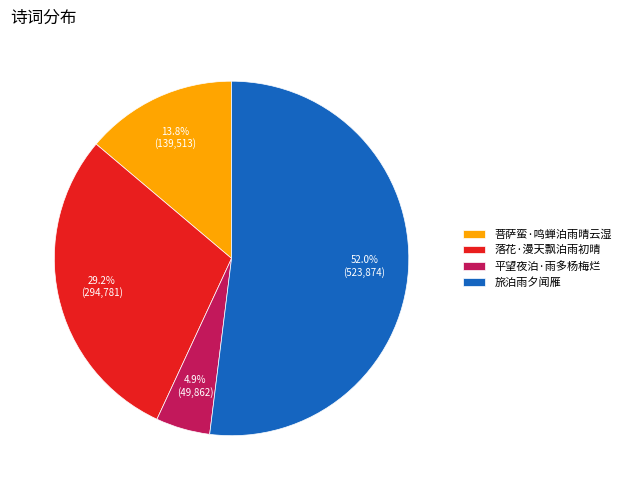

To the nearest percent, what is the difference between the largest and smallest slice percentages?

47%